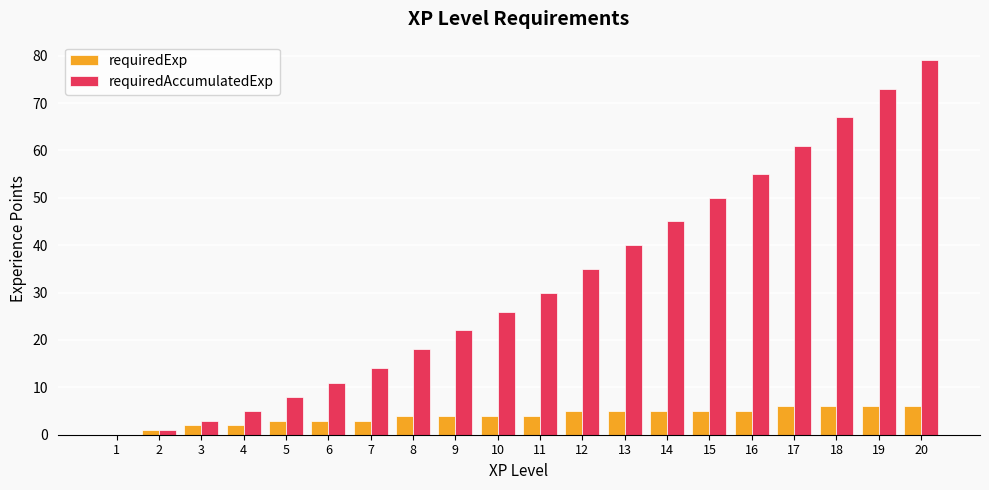

Read the requiredAccumulatedExp value at 15, to the nearest 10.

50